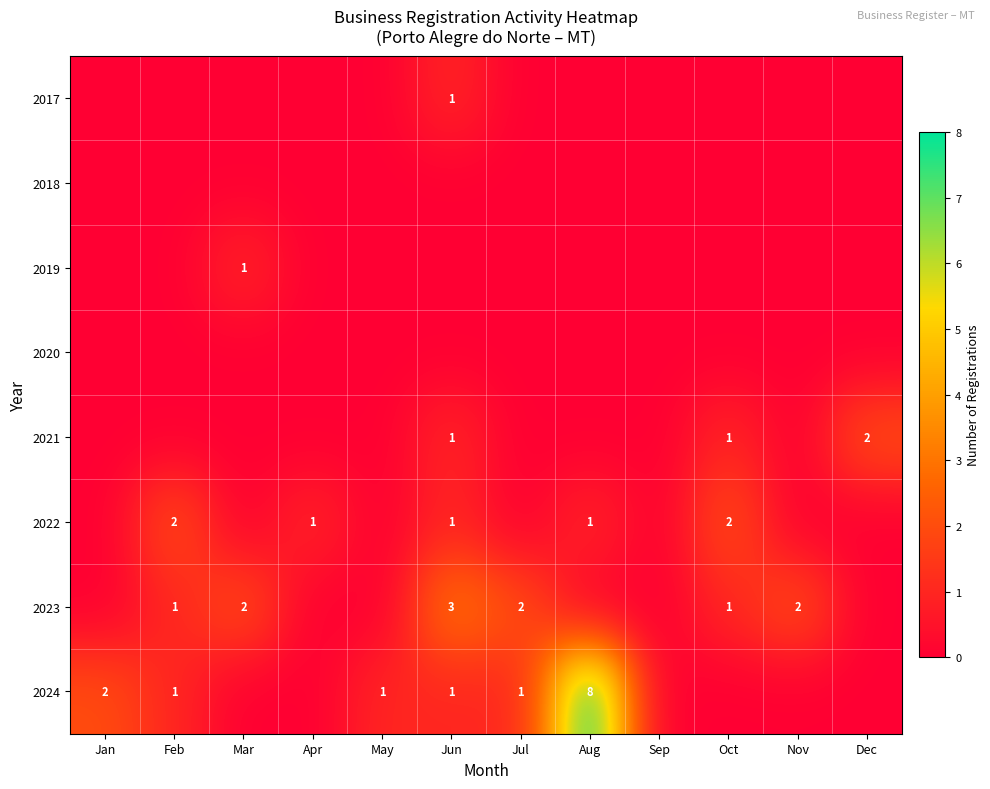

The 2021 series shows 1 at Jun. True or false?

True